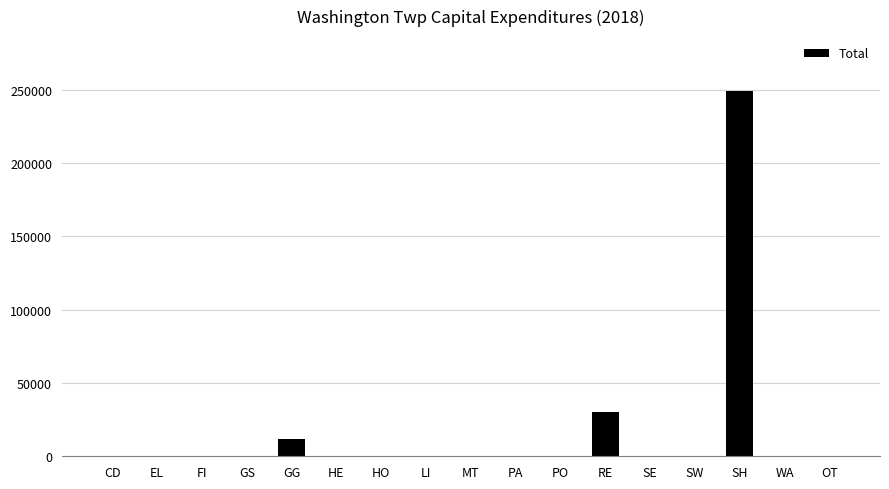

Count the number of categories in the chart.

17